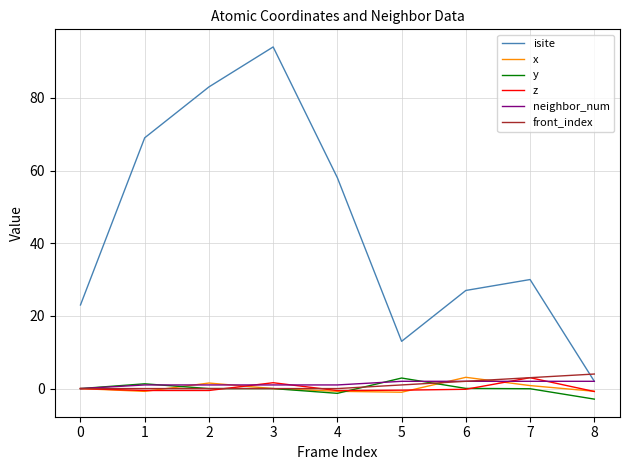

What value does the front_index series have at 6?

2.0